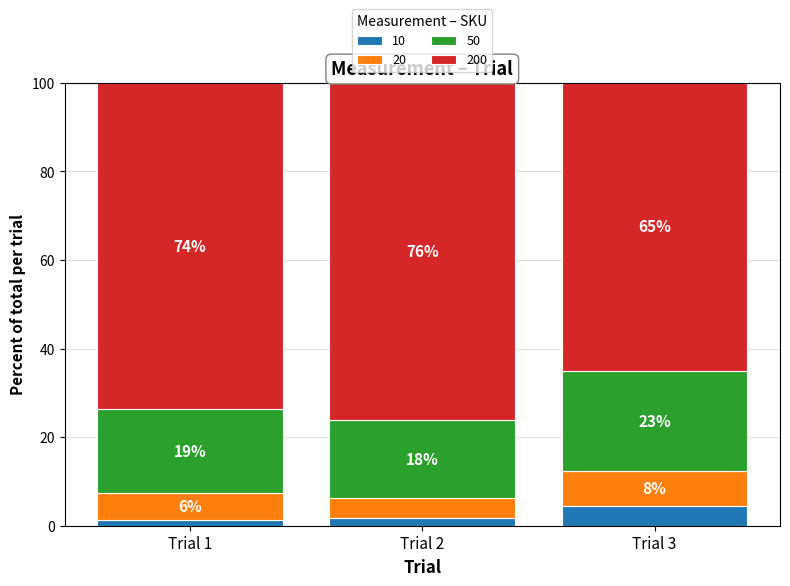

What is the total value across all series at Trial 3?

100.0